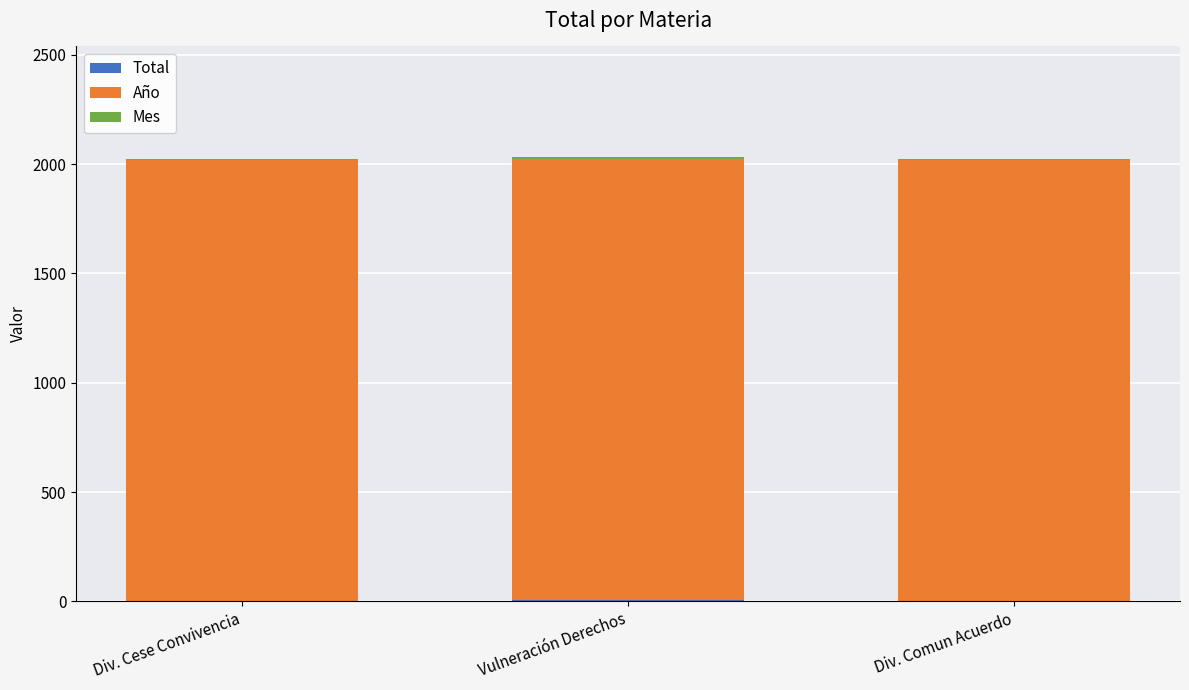

Are the bars grouped side by side (vs. stacked)?

No